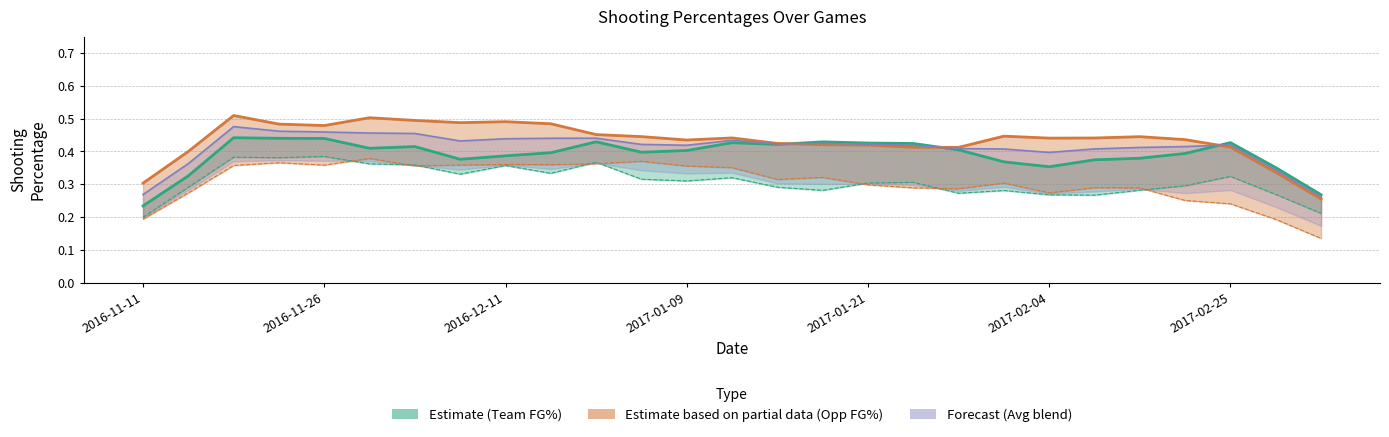

What is the label of the 18th point from the left?

2017-01-23